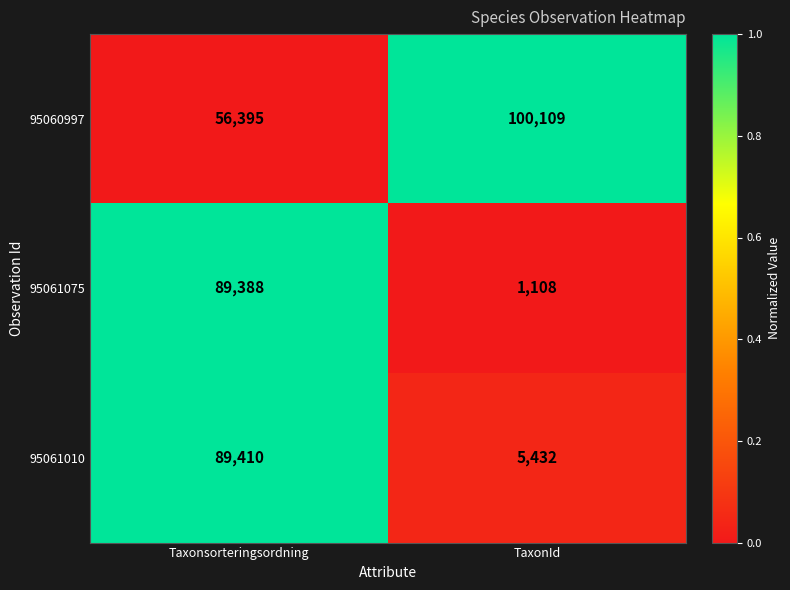

Between Taxonsorteringsordning and TaxonId, which series saw the biggest shift?

95061075